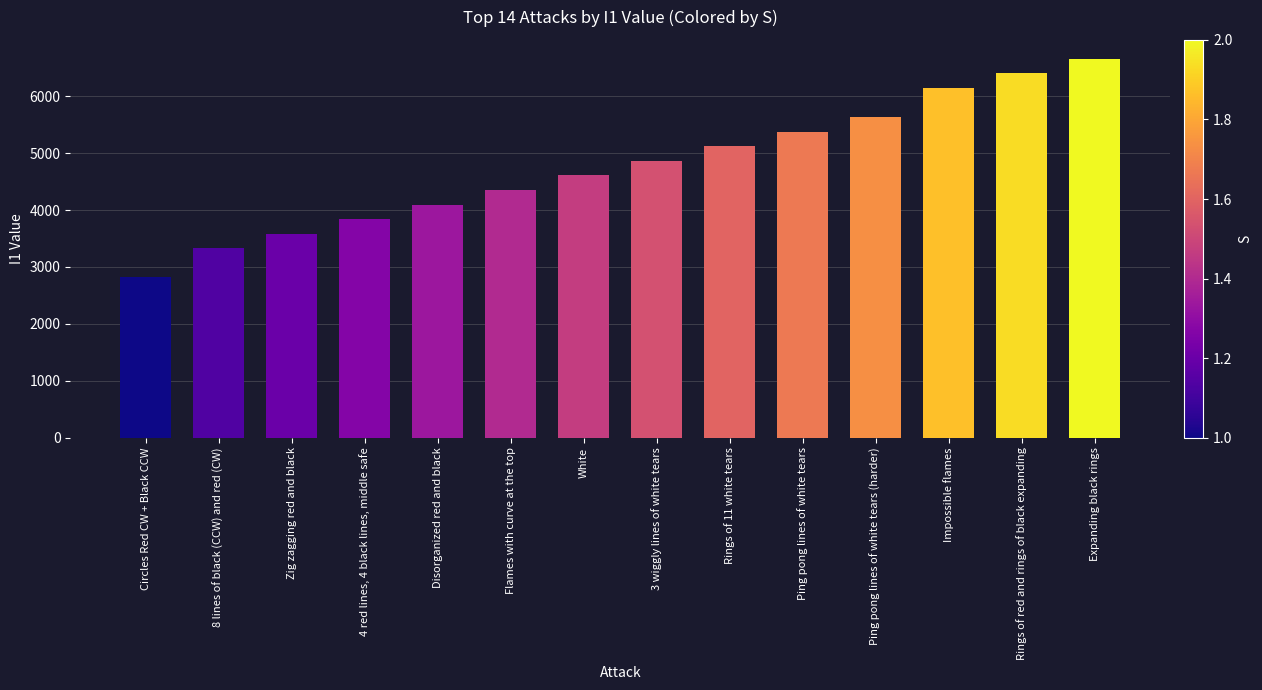

List the labels in order of value, largest first.

Expanding black rings, Rings of red and rings of black expanding, Impossible flames, Ping pong lines of white tears (harder), Ping pong lines of white tears, Rings of 11 white tears, 3 wiggly lines of white tears, White, Flames with curve at the top, Disorganized red and black, 4 red lines, 4 black lines, middle safe, Zig zagging red and black, 8 lines of black (CCW) and red (CW), Circles Red CW + Black CCW